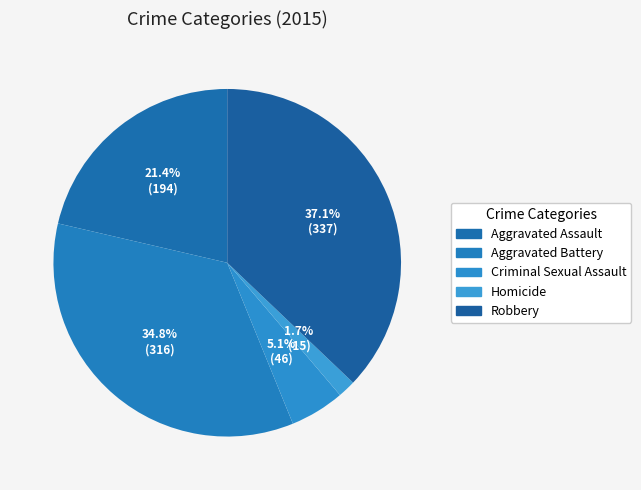

Which category has the biggest portion of the pie?

Robbery